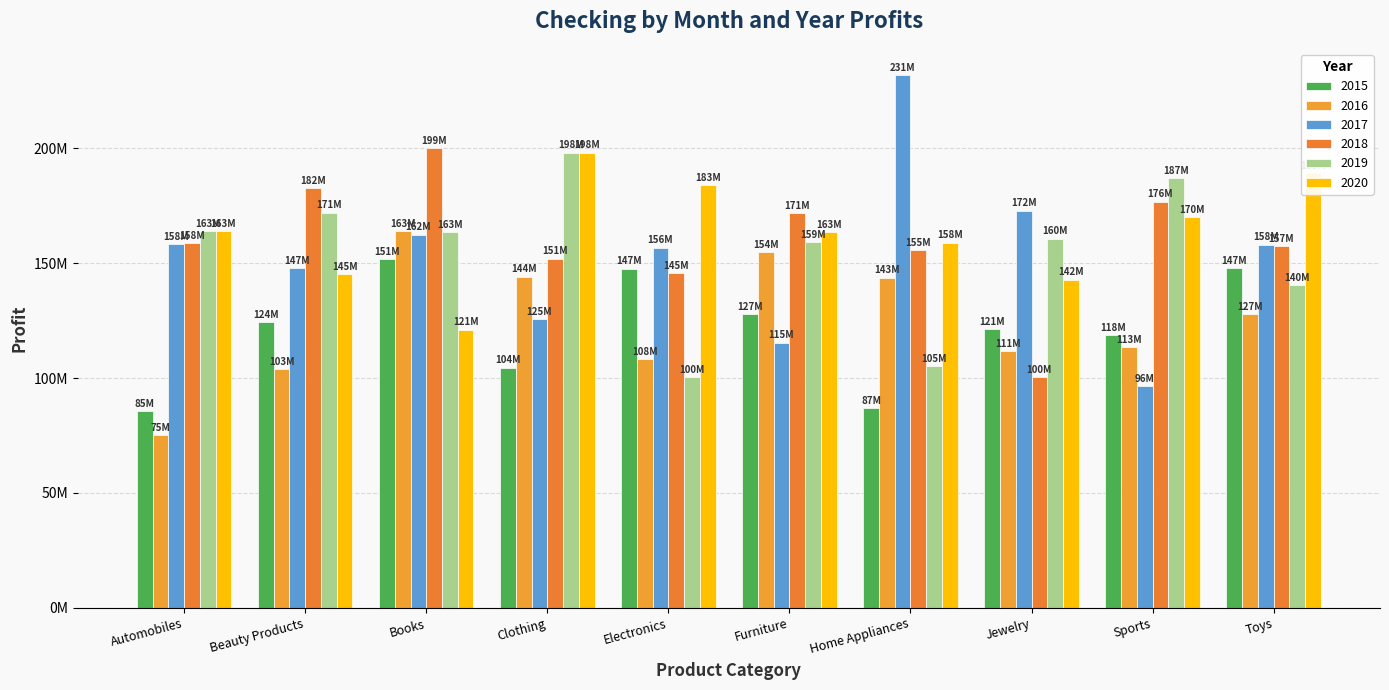

Are the bars grouped side by side (vs. stacked)?

Yes